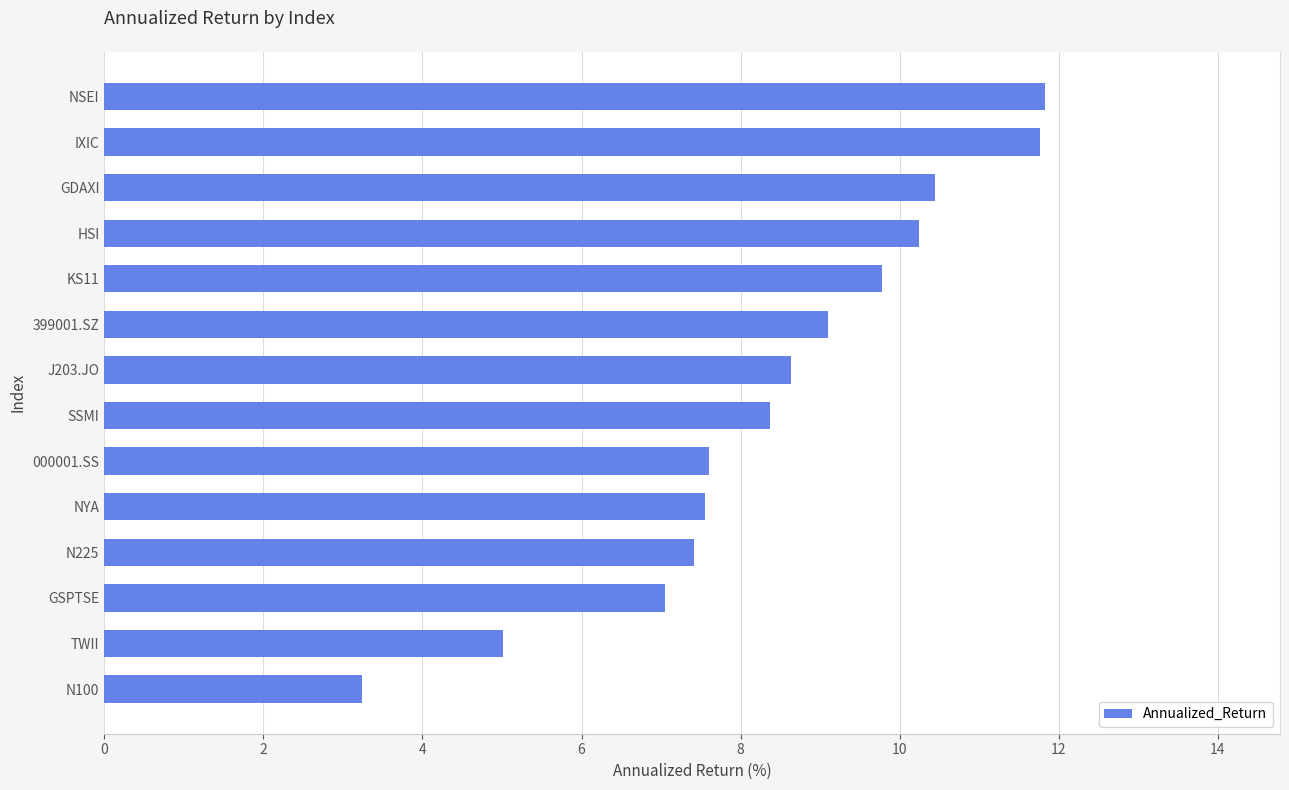

What is the maximum value shown in the chart?

11.8